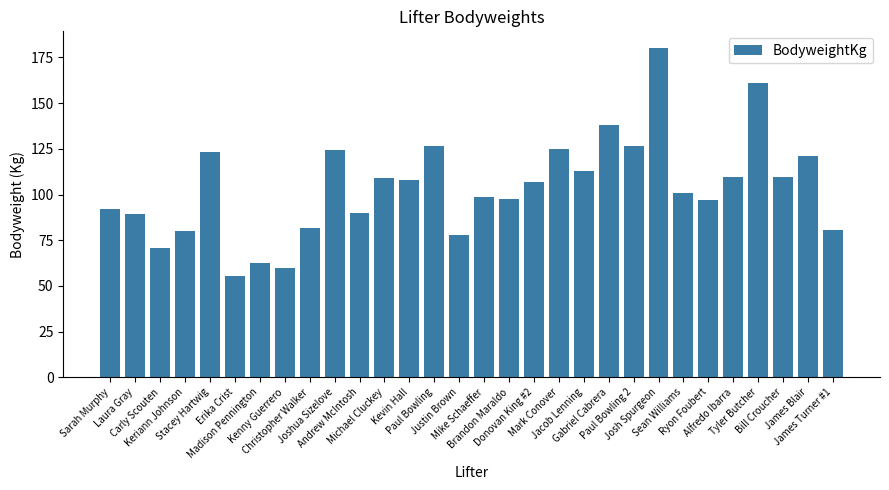

Count the number of data series in this chart.

1